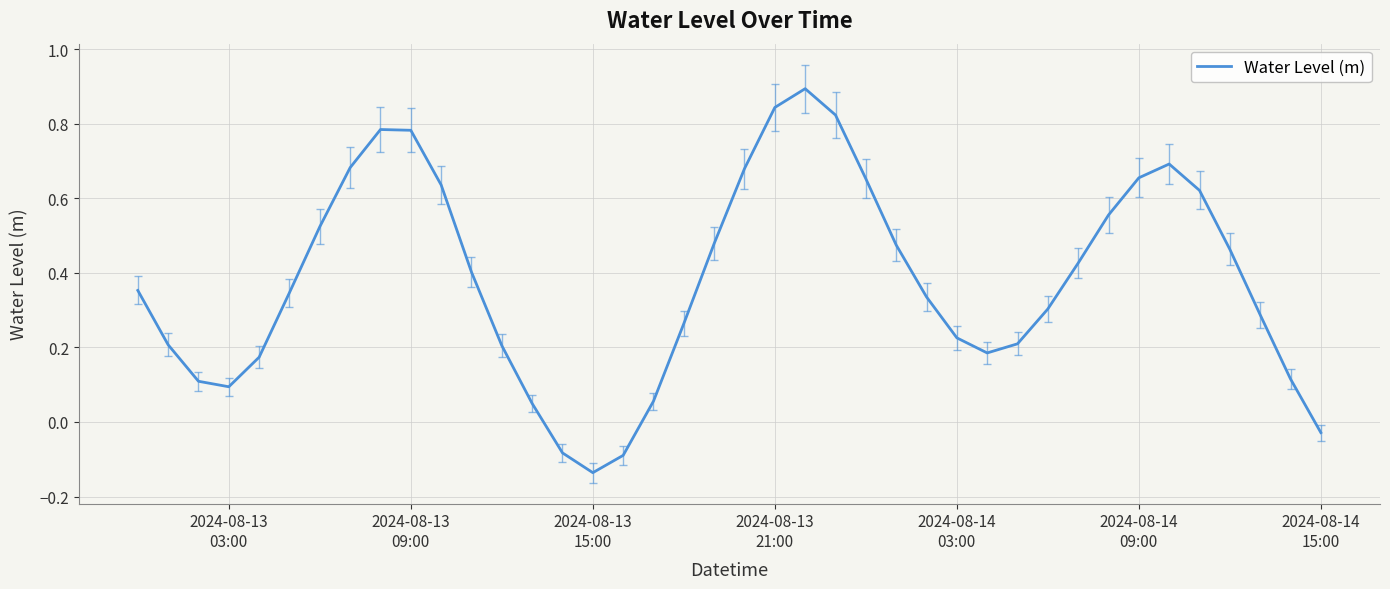

What is the greatest value displayed?

0.9